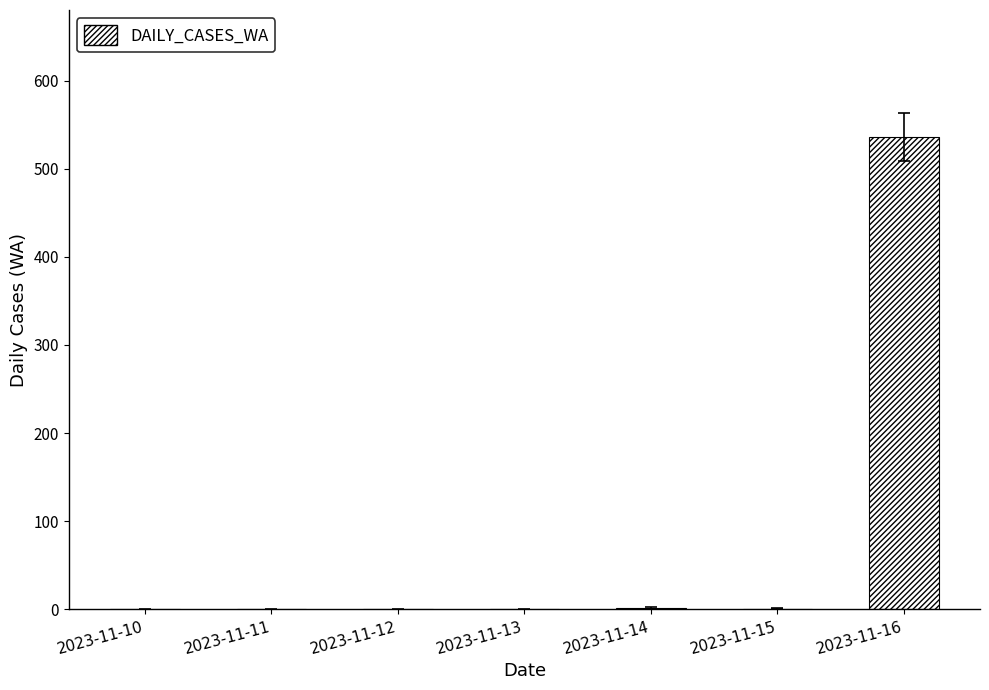

Which label corresponds to the largest value in the chart?

2023-11-16